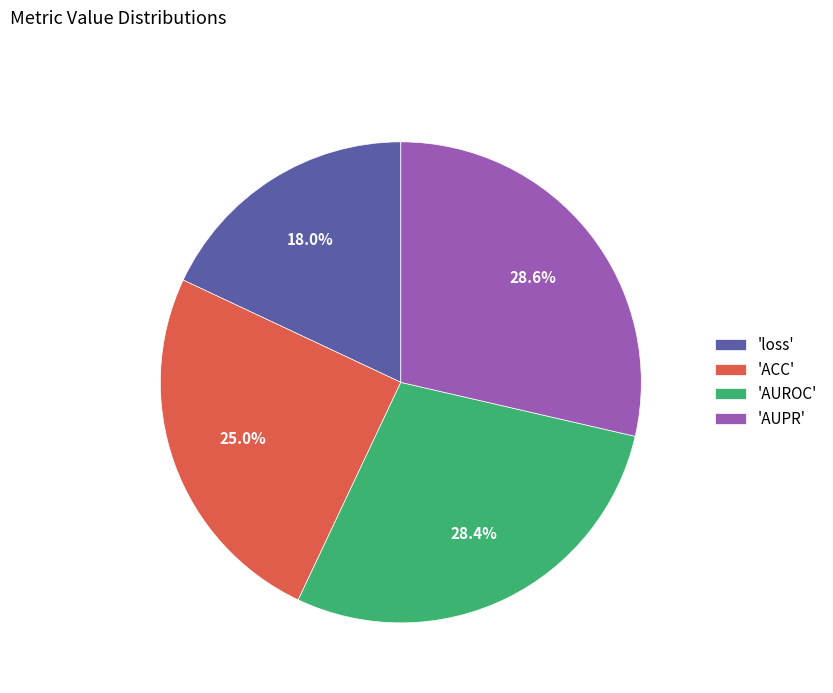

Do 'loss' and 'AUROC' together represent more than half of the pie?

No